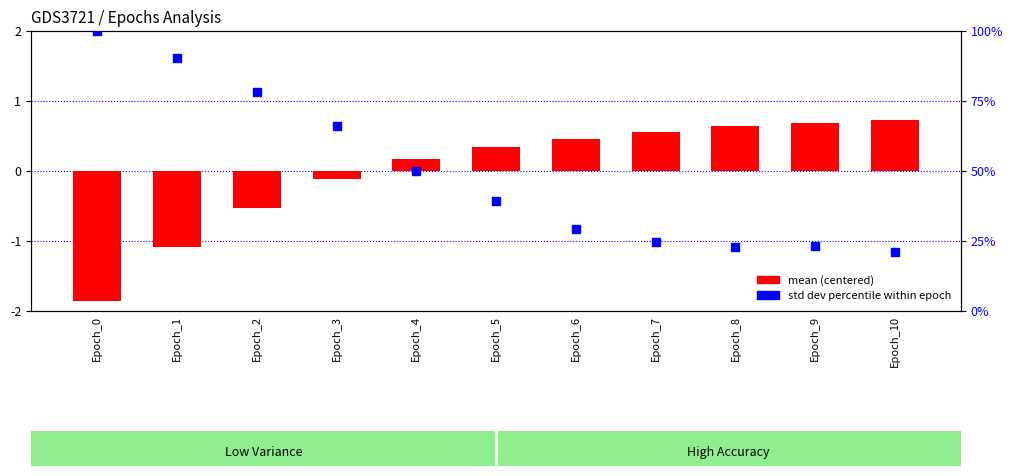

Which series contains the lowest Y value?

mean (centered)